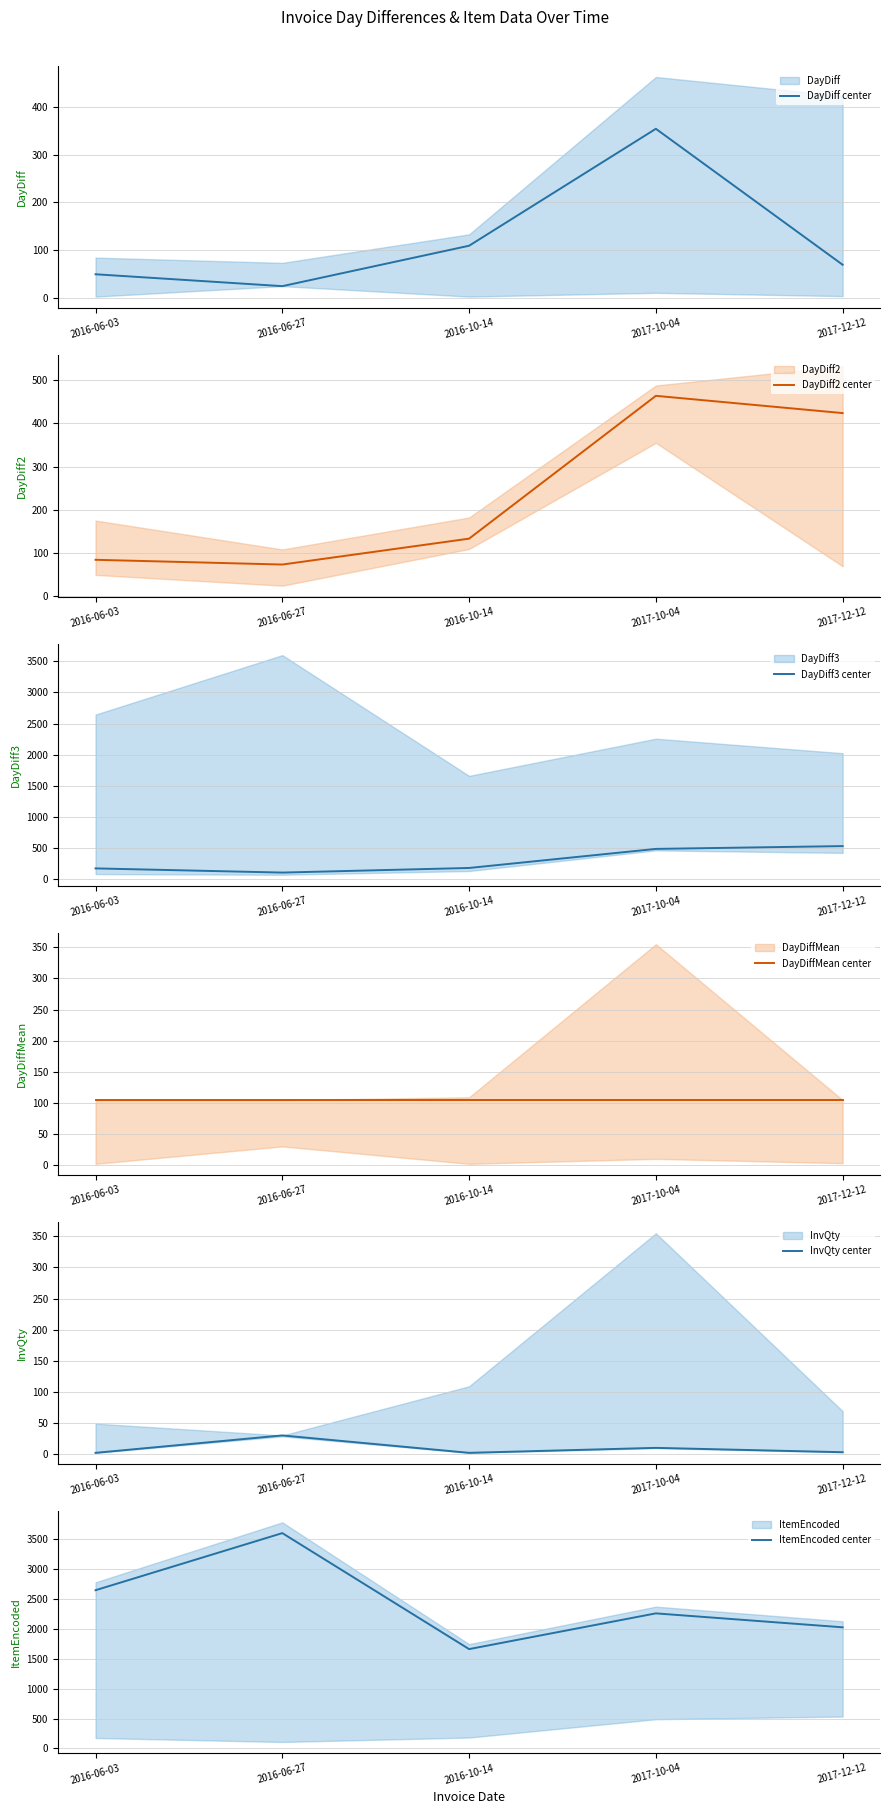

How many data points in ItemEncoded center are less than 2257?

2